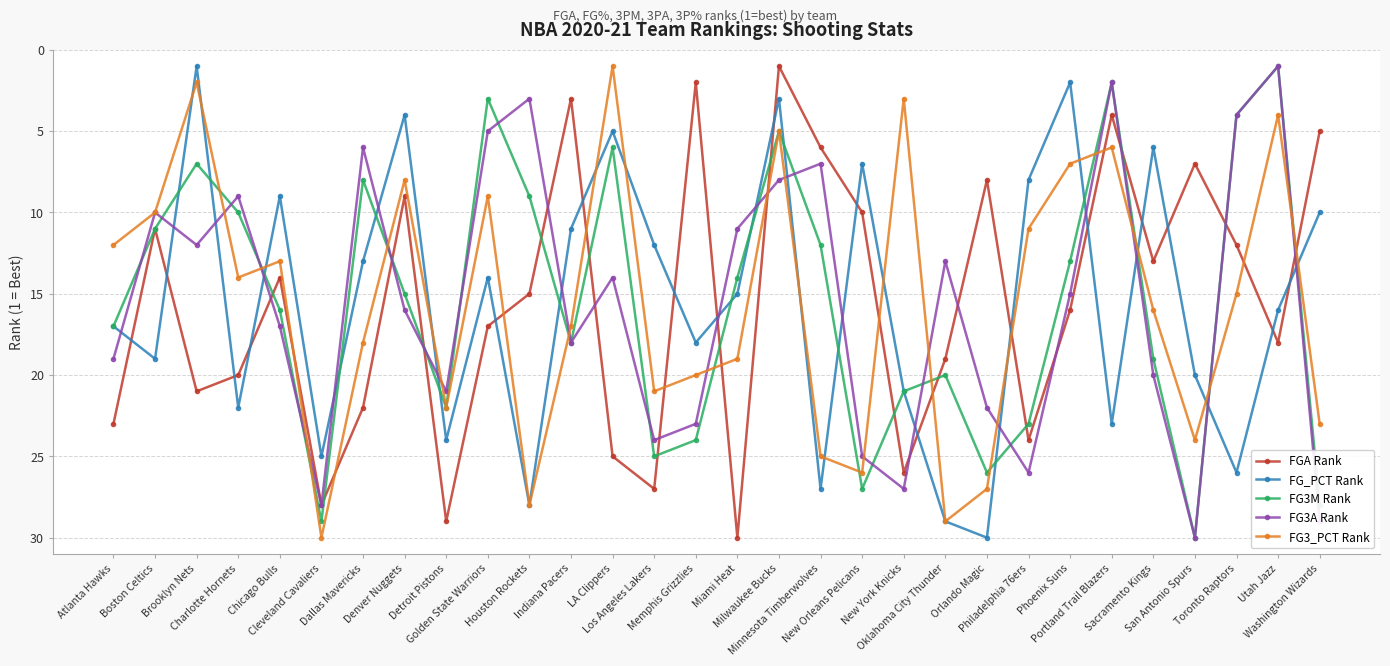

At Charlotte Hornets, list the series in order from largest to smallest.

FG_PCT Rank, FGA Rank, FG3_PCT Rank, FG3M Rank, FG3A Rank